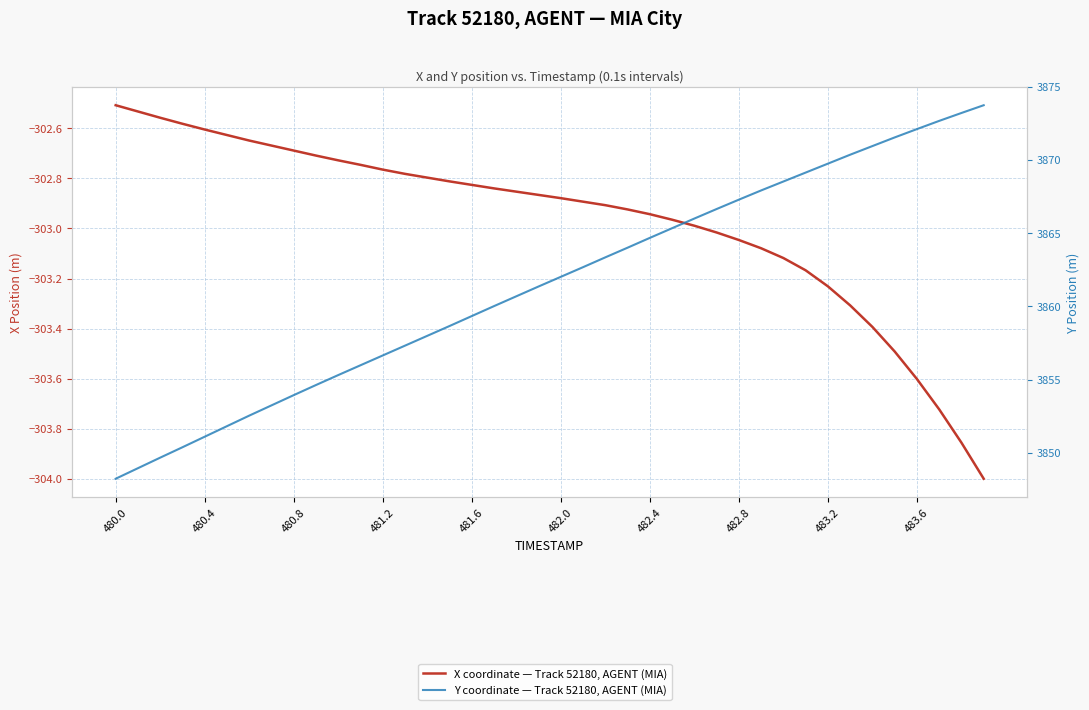

True or false: X coordinate — Track 52180, AGENT (MIA) and Y coordinate — Track 52180, AGENT (MIA) intersect in this chart.

False